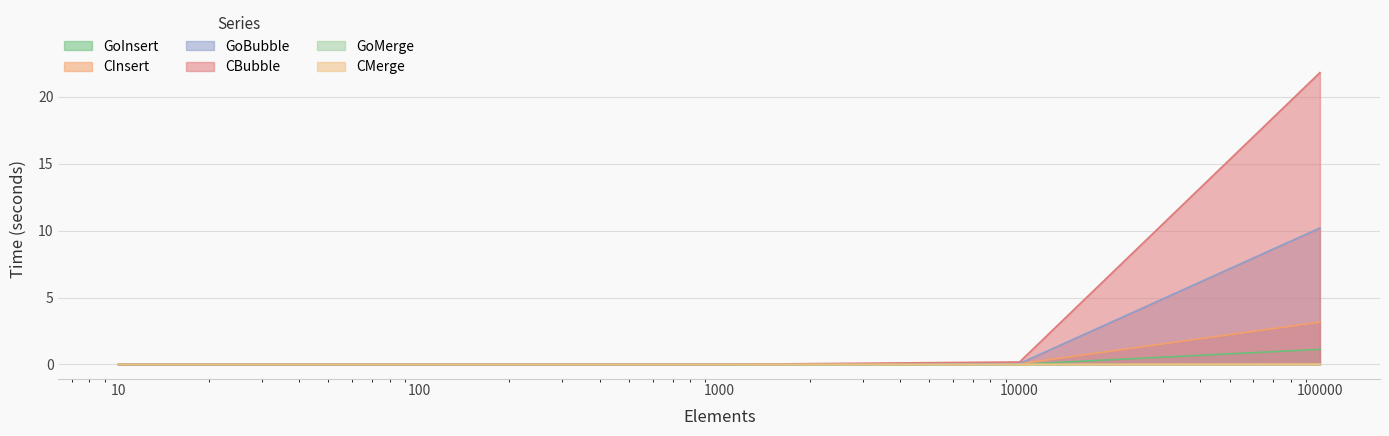

List the series in order of their peak value, highest first.

CBubble, GoBubble, CInsert, GoInsert, CMerge, GoMerge